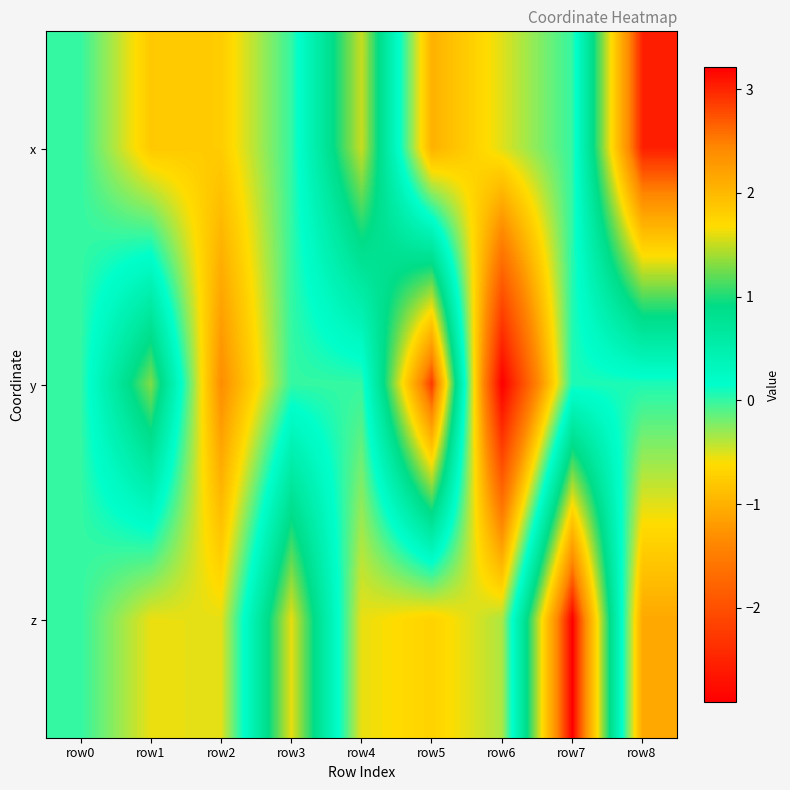

What is the difference between the highest and lowest values at row3?

1.6